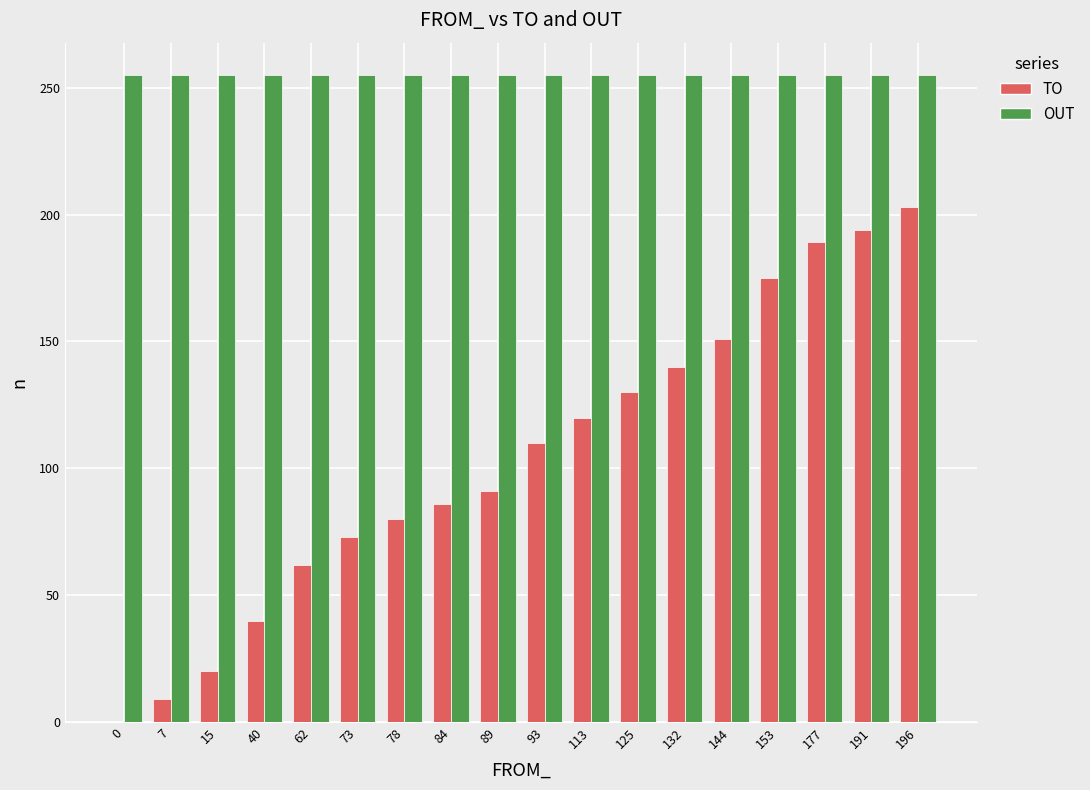

Reading left to right, transcribe all the data shown in this chart.

TO: 0=0	7=9	15=20	40=40	62=62	73=73	78=80	84=86	89=91	93=110	113=120	125=130	132=140	144=151	153=175	177=189	191=194	196=203
OUT: 0=255	7=255	15=255	40=255	62=255	73=255	78=255	84=255	89=255	93=255	113=255	125=255	132=255	144=255	153=255	177=255	191=255	196=255